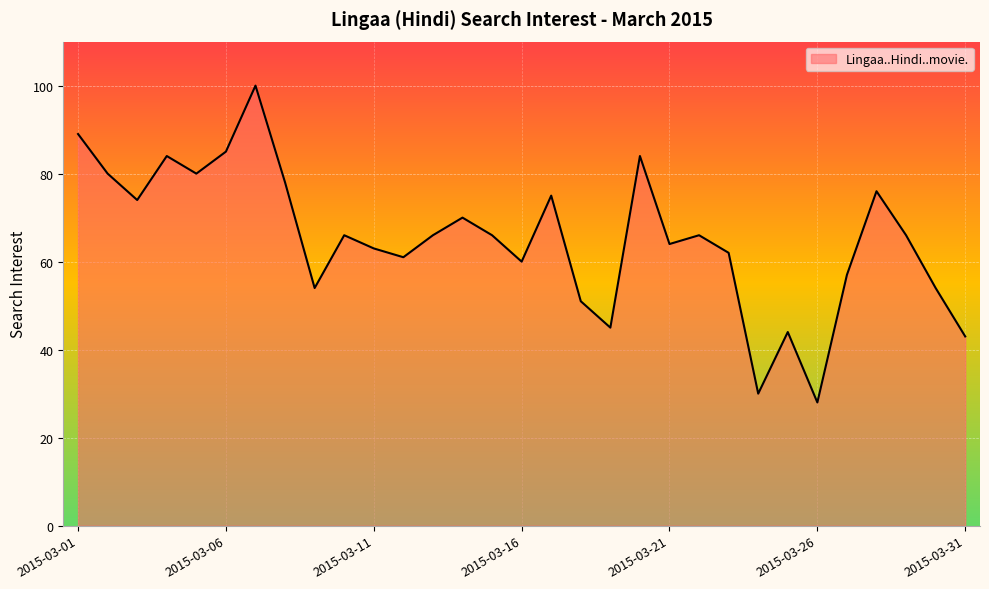

What is the greatest value displayed?

100